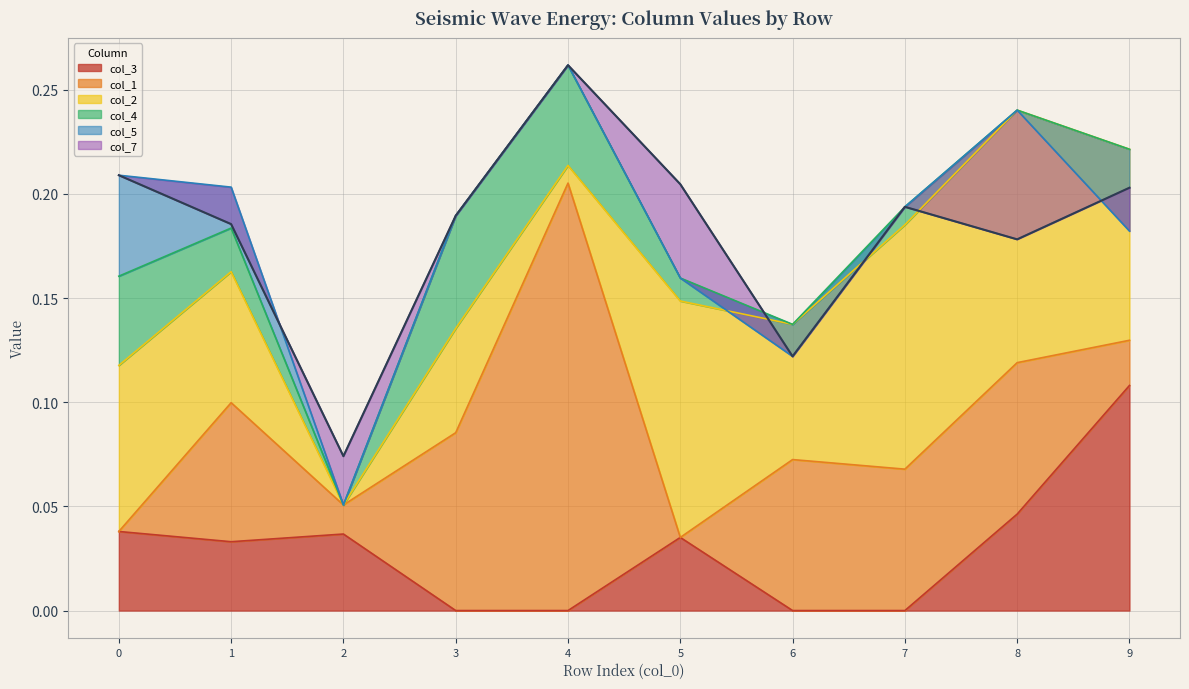

How many values in the col_1 series exceed 0?

8